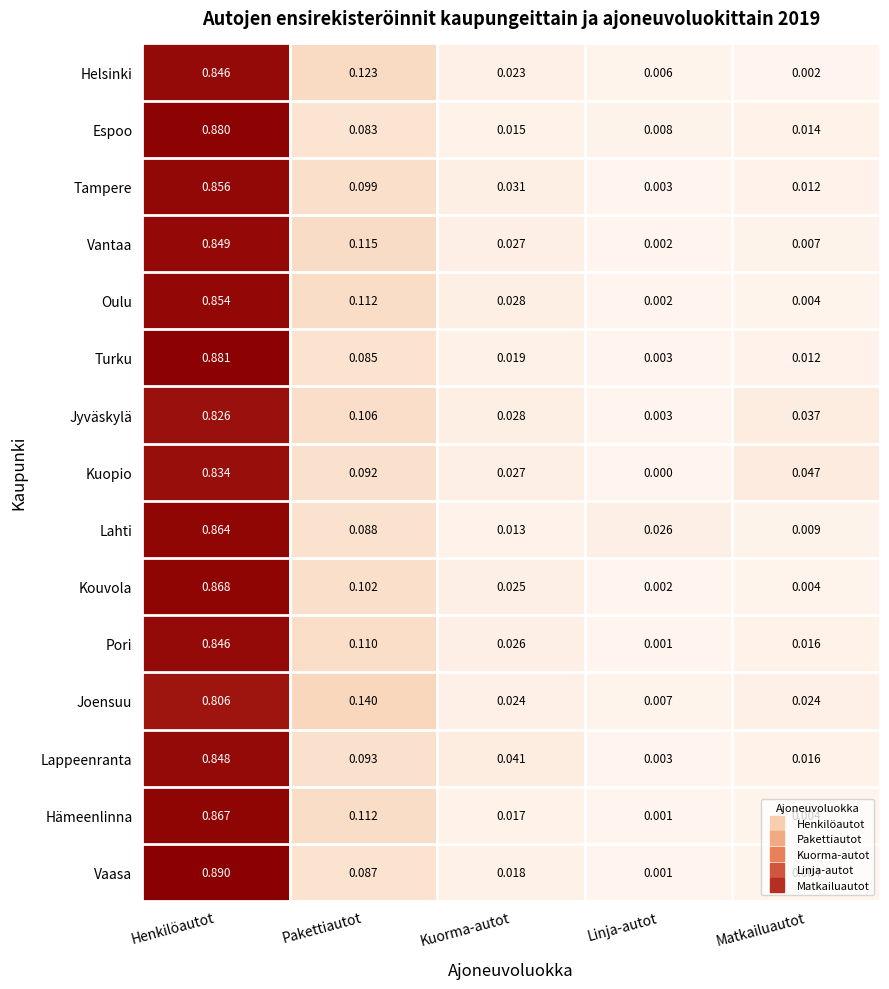

Between Pakettiautot and Matkailuautot, which series saw the biggest shift?

Helsinki